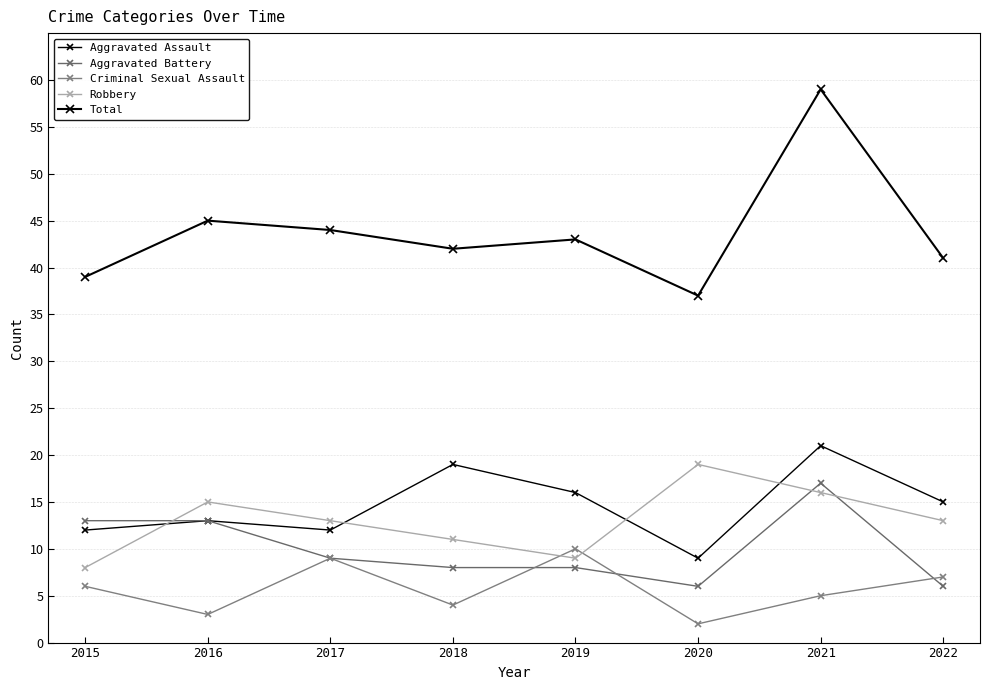

The Total series shows 42 at 2018. True or false?

True